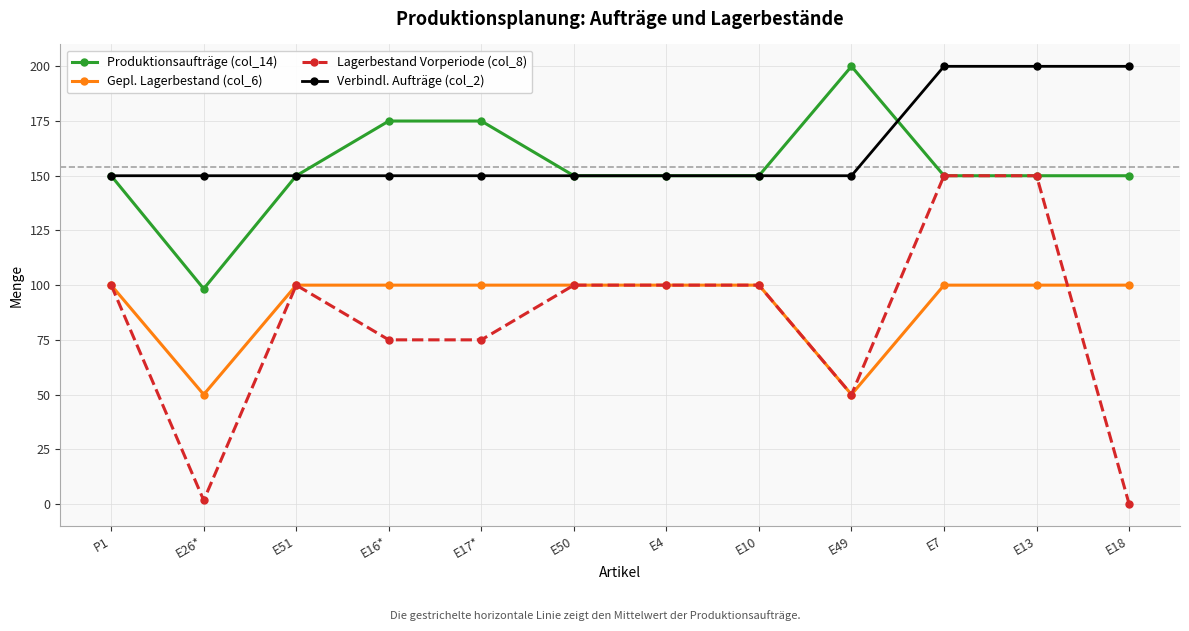

The Gepl. Lagerbestand (col_6) series shows 48.4 at E4. True or false?

False